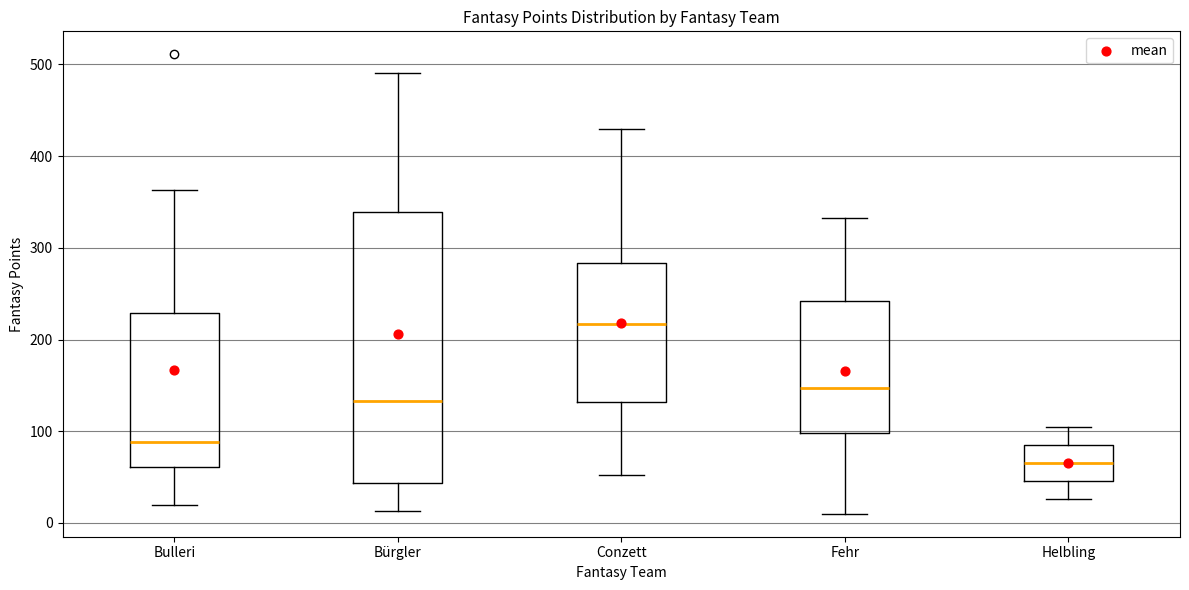

Which box's median line is the highest?

Conzett